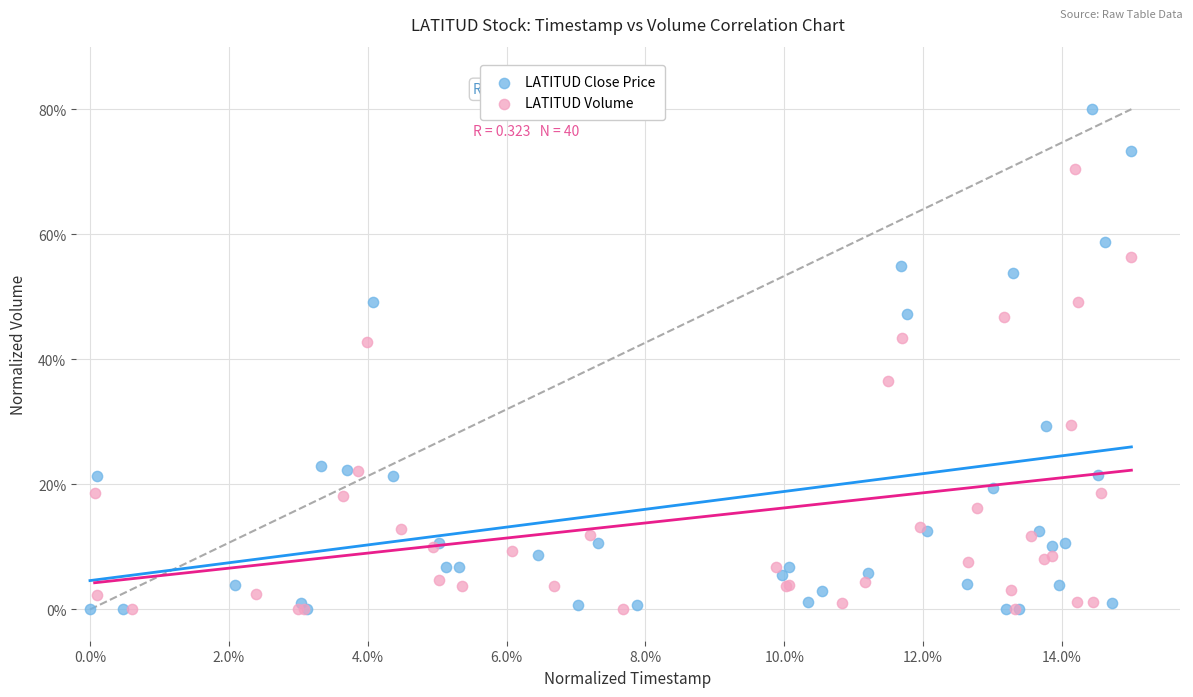

What are all the series names shown in the legend?

LATITUD Close Price, LATITUD Volume